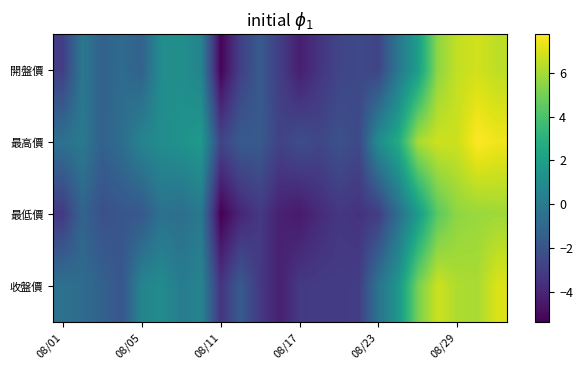

List the series in order of their peak value, lowest first.

最低價, 開盤價, 收盤價, 最高價